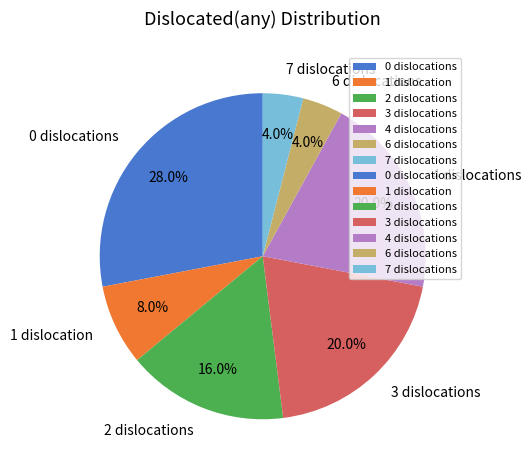

How many segments does this pie chart have?

7